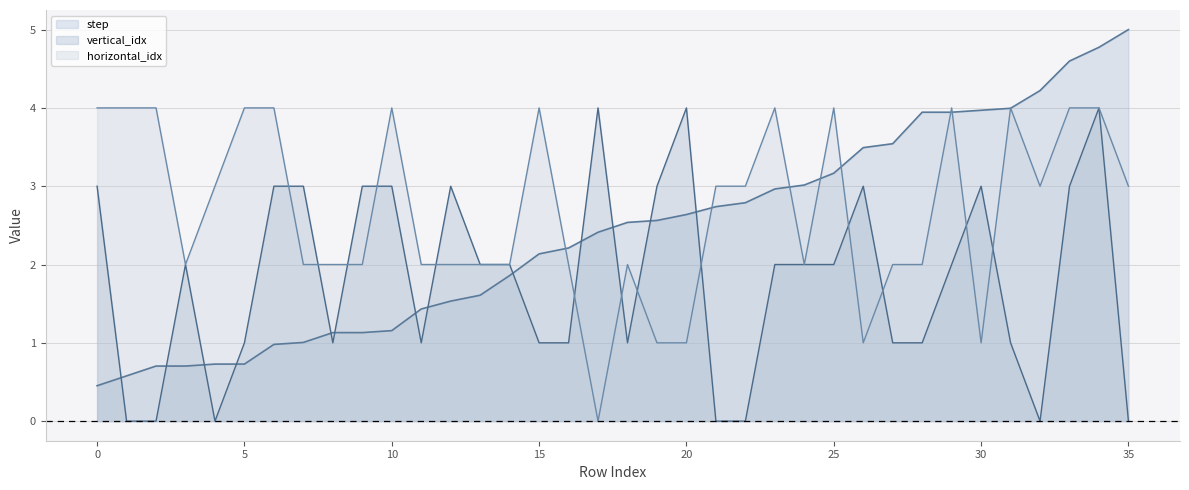

True or false: horizontal_idx has more than 0 points higher than both neighbors.

True